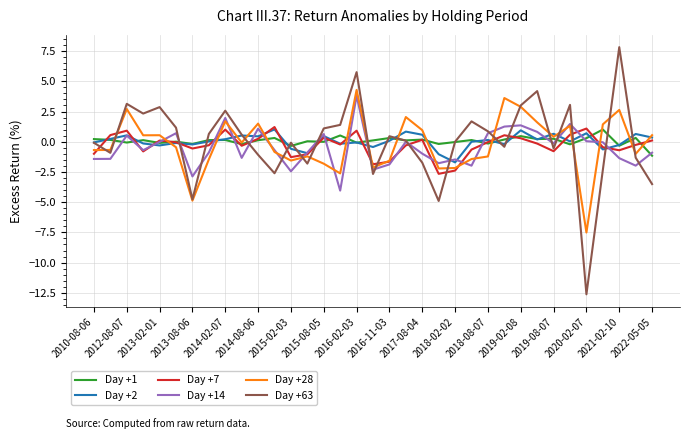

How many lines are shown in the chart?

6